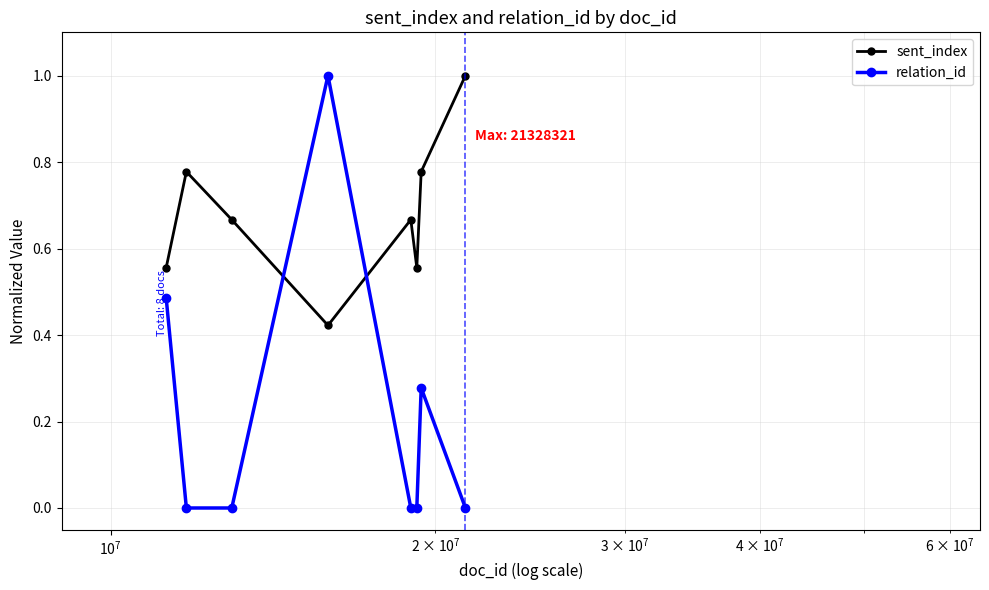

In relation_id, how many points are higher than both neighbors (excluding endpoints)?

2